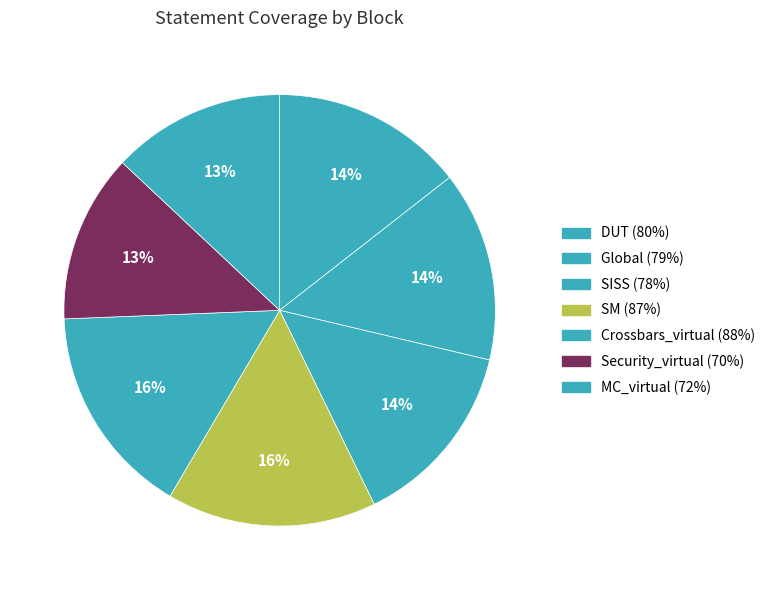

To the nearest percent, what is the combined percentage of Security_virtual and SM?

28%